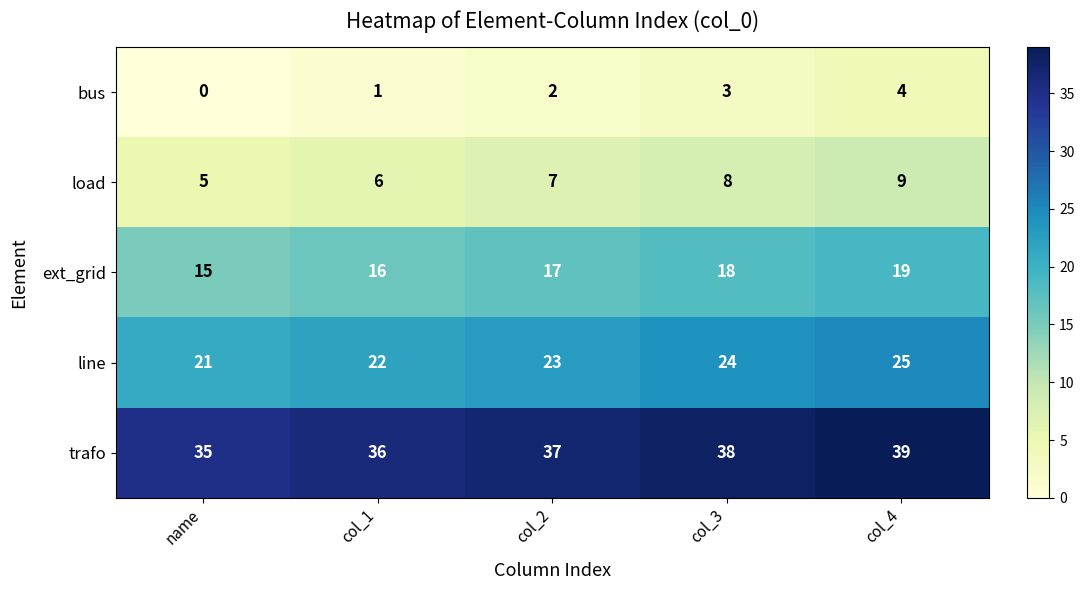

What is the sum of all trafo values?

185